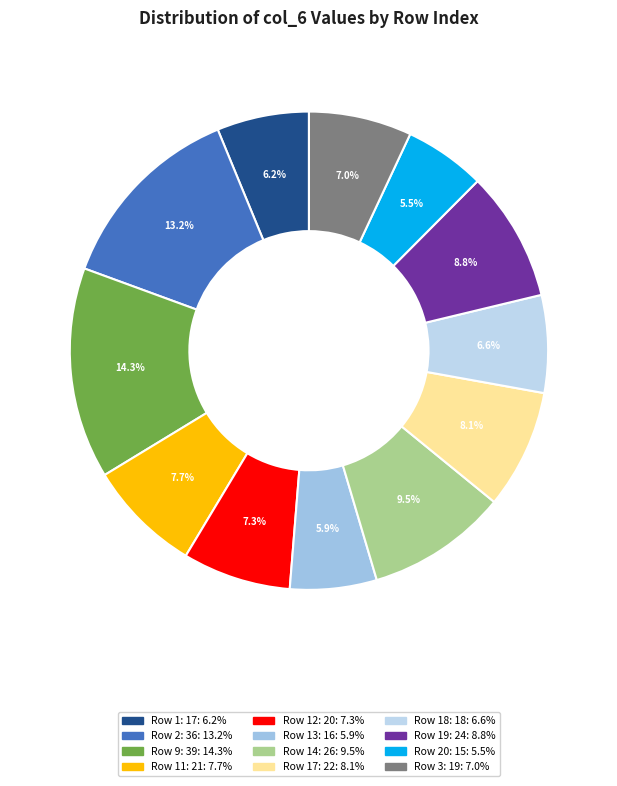

How many segments does this pie chart have?

12